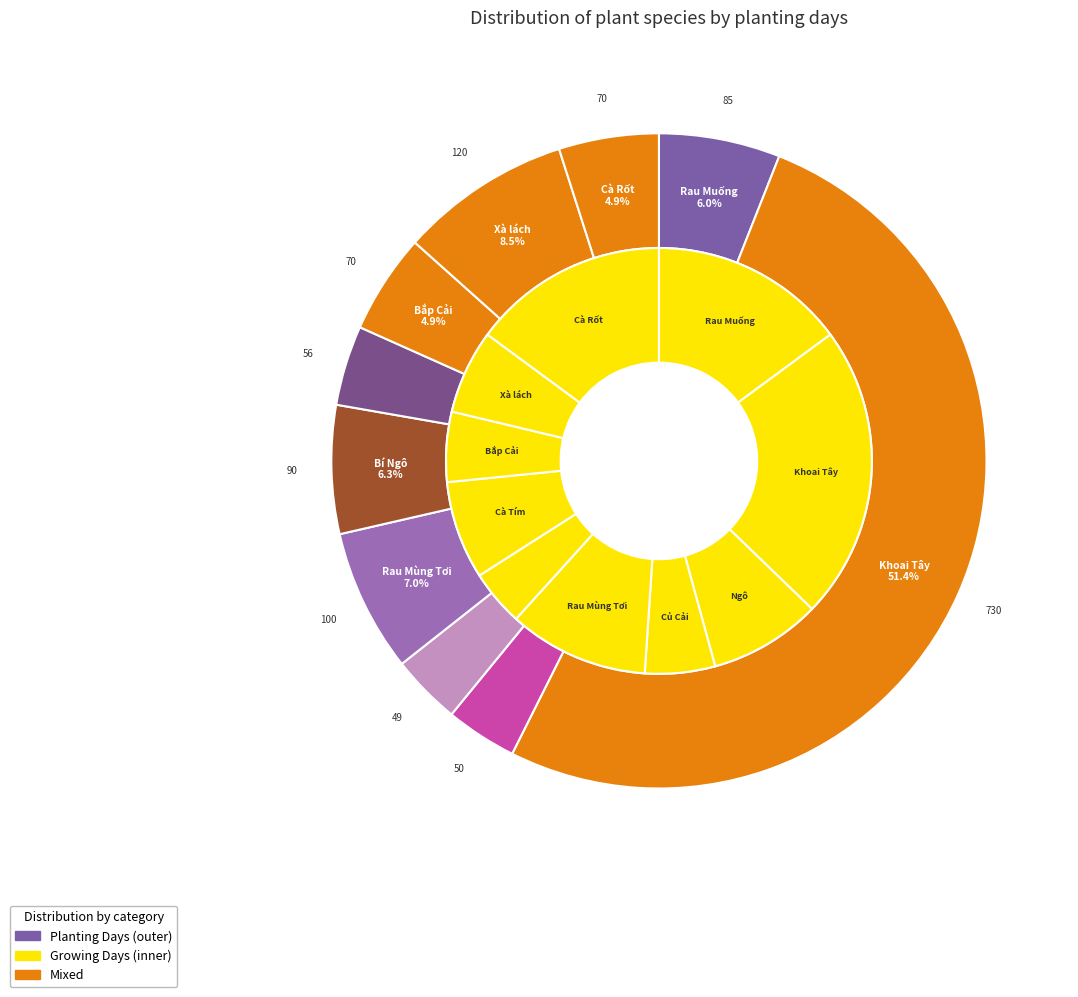

How many slices are in this pie chart?

10